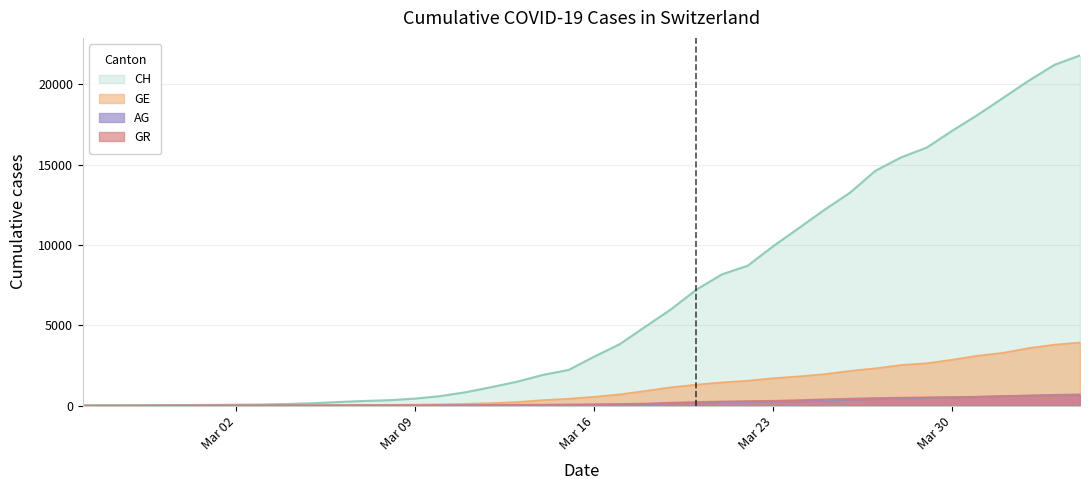

Is it true that GR equals 71 at 2020-03-15?

True